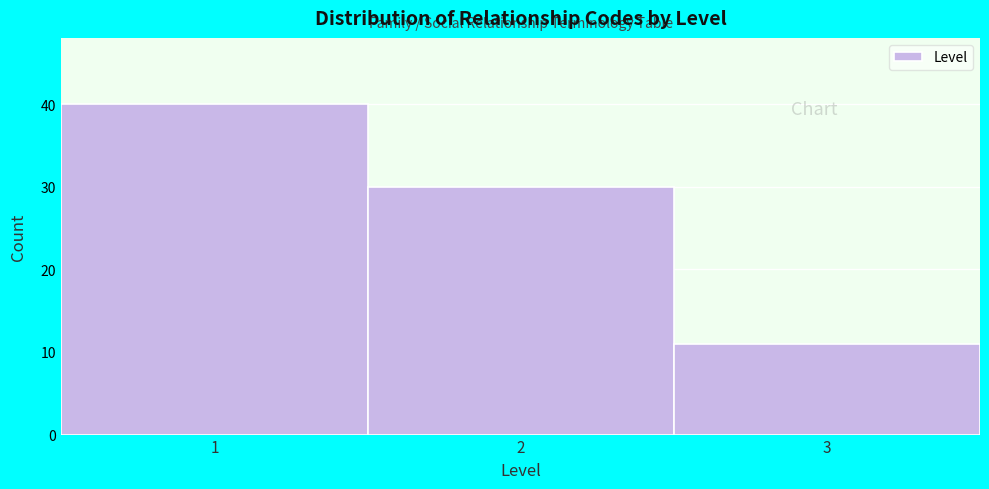

Reading left to right, transcribe this chart: for each bar, give the range it covers on the x-axis and its height. The values are not printed on the chart, so give them approximately, as read against the axis.

0.5 to 1.5: 40
1.5 to 2.5: 30
2.5 to 3.5: 11